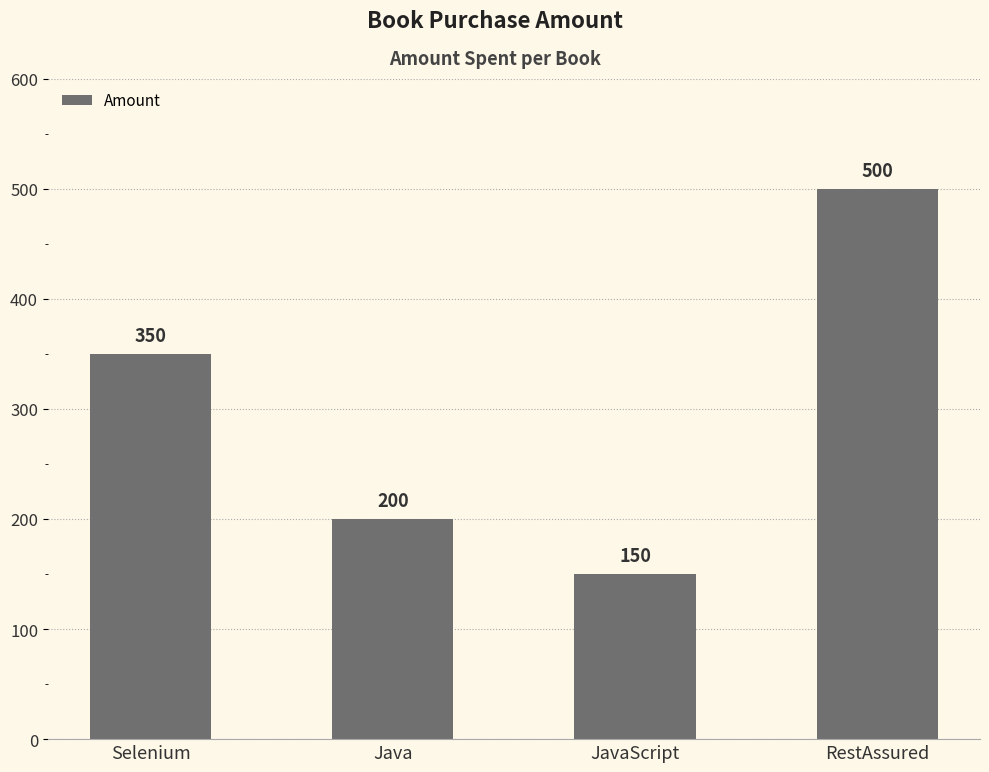

What is the difference between the maximum and second lowest values?

300